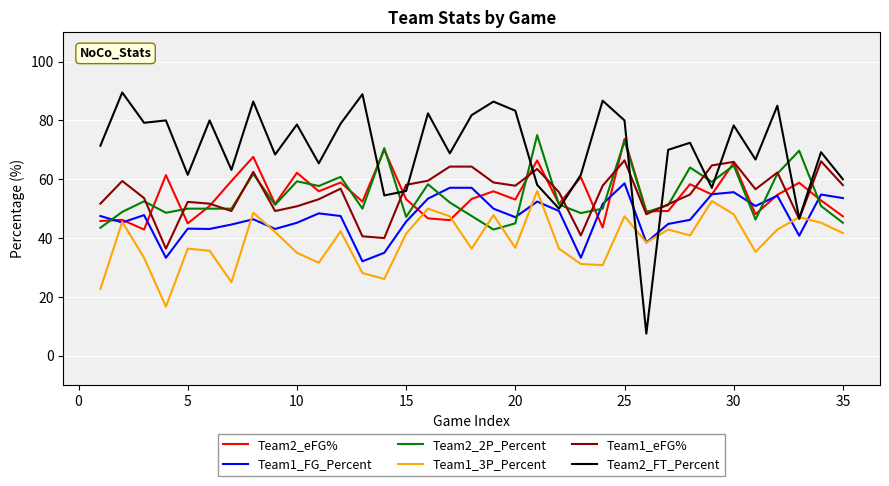

Which series has the widest spread of values?

Team2_FT_Percent